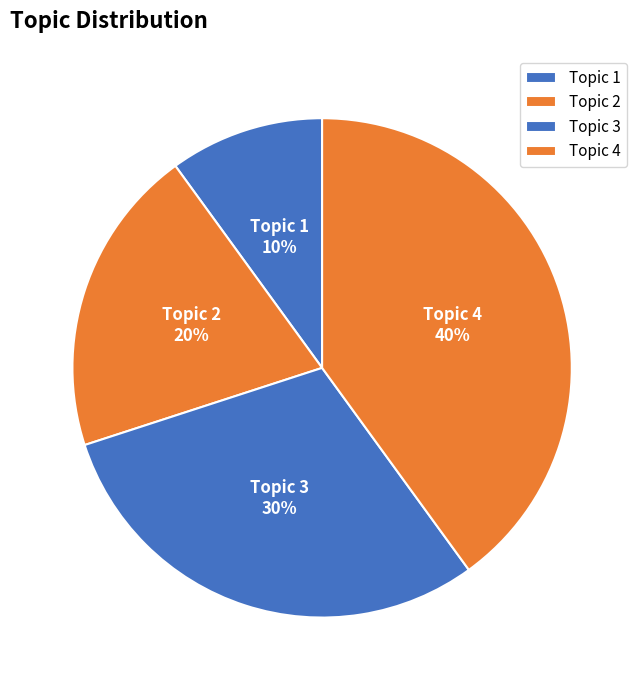

To the nearest percent, what is the average slice percentage?

25%